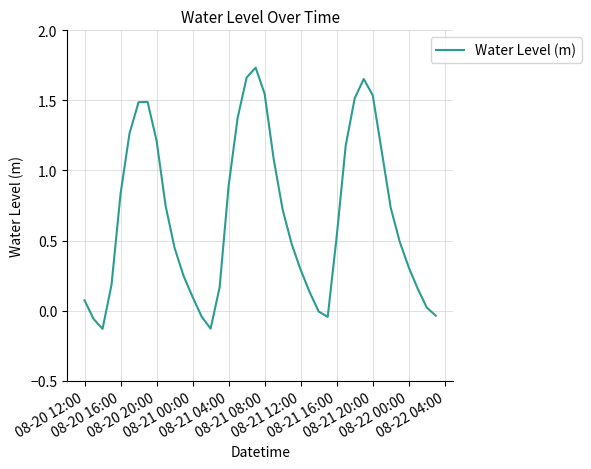

What is the difference between the maximum and minimum values?

1.9